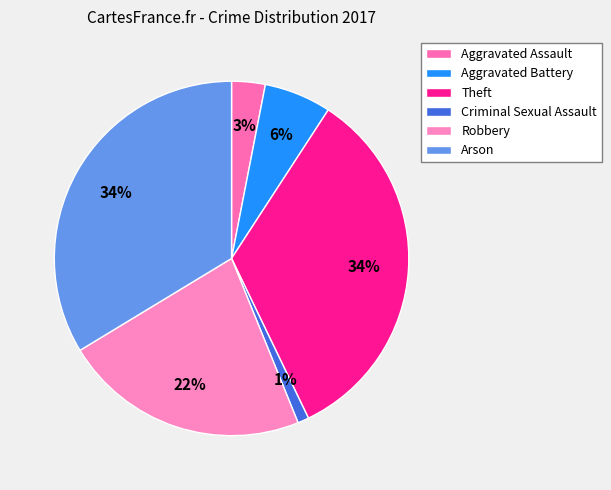

Rank the categories by value from highest to lowest.

Theft, Arson, Robbery, Aggravated Battery, Aggravated Assault, Criminal Sexual Assault